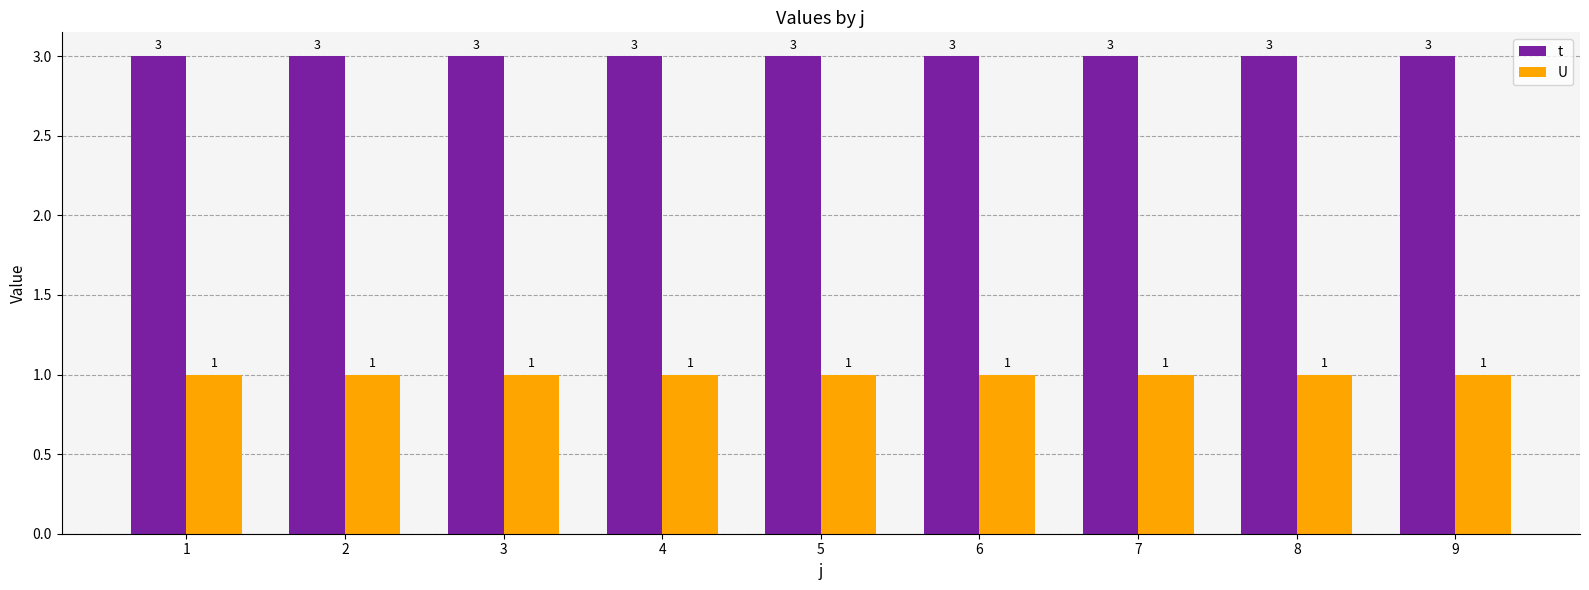

The U series shows 2 at 1. True or false?

False